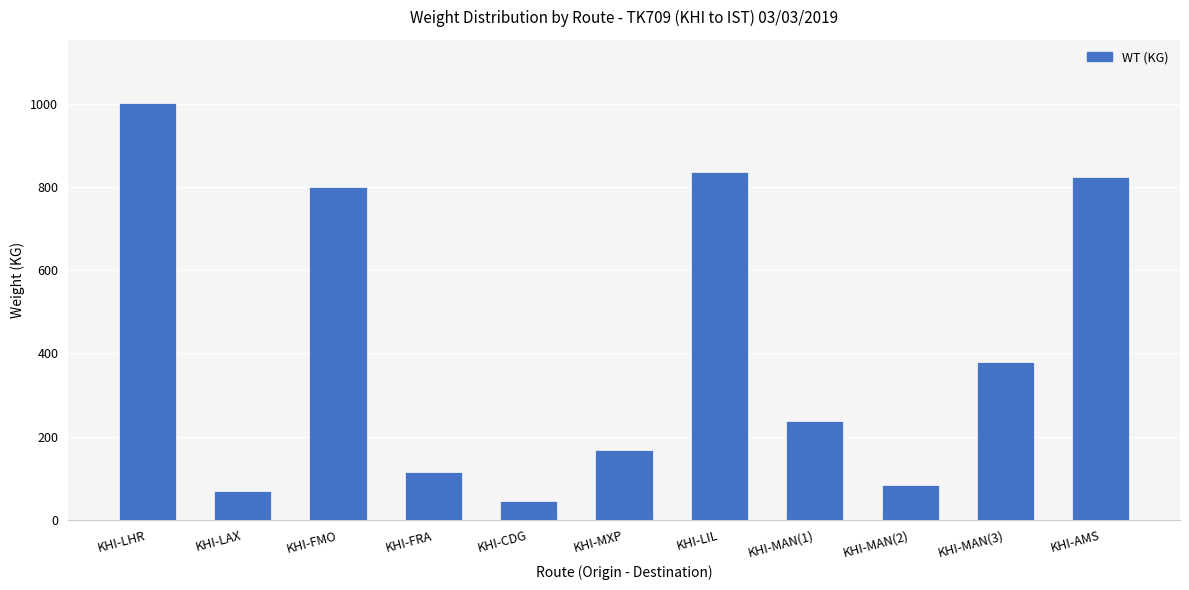

What is the average value?

414